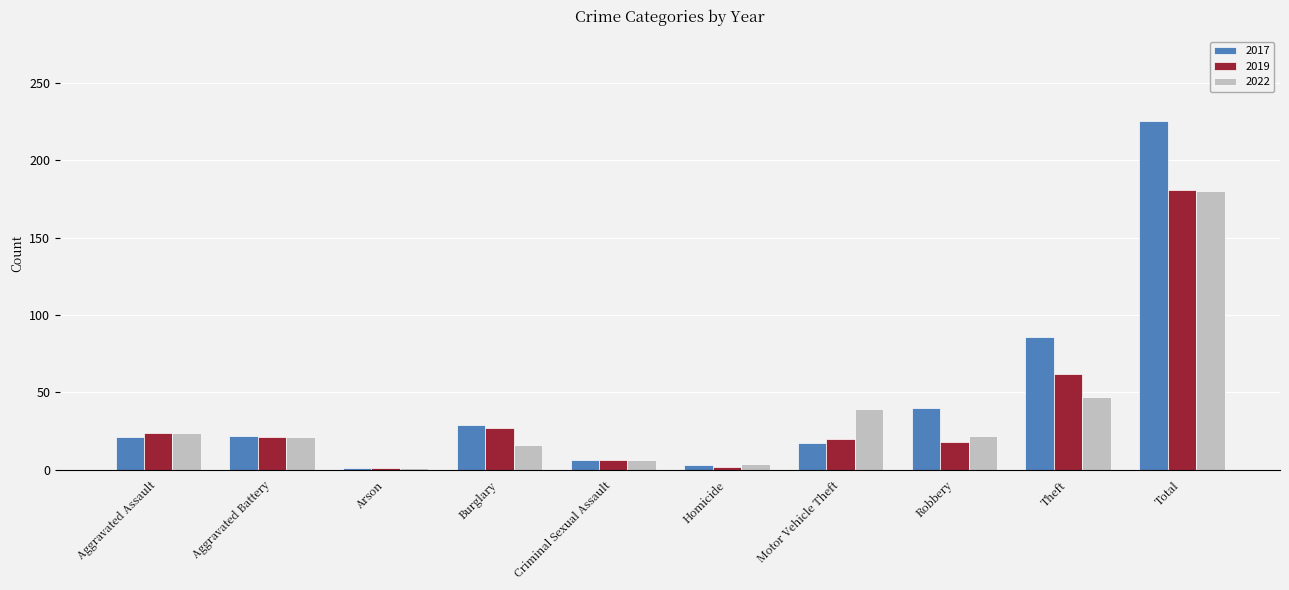

At which label does 2022 first exceed 22?

Aggravated Assault